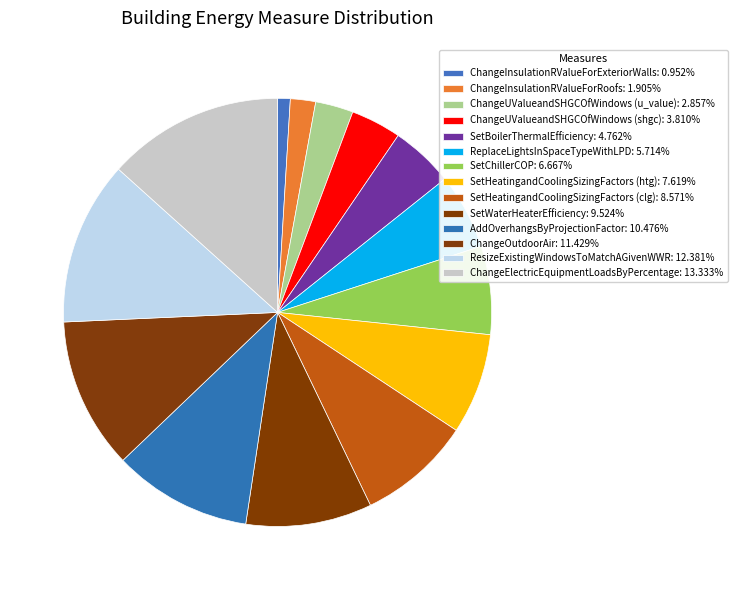

Is there any slice that represents more than half of the pie?

No